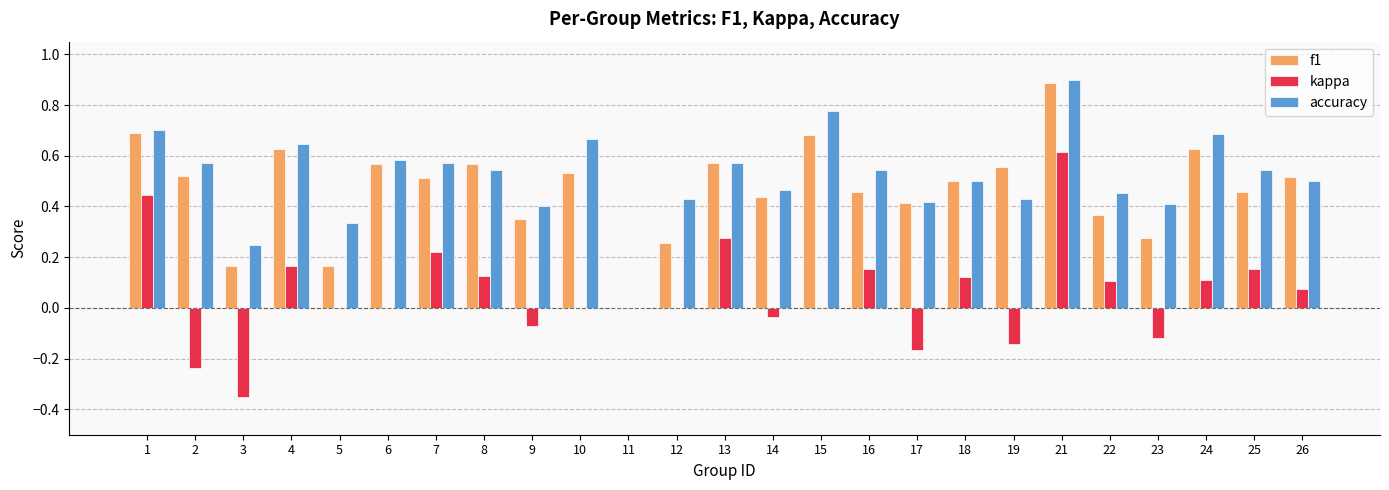

At which category is the sum across all series the highest?

21